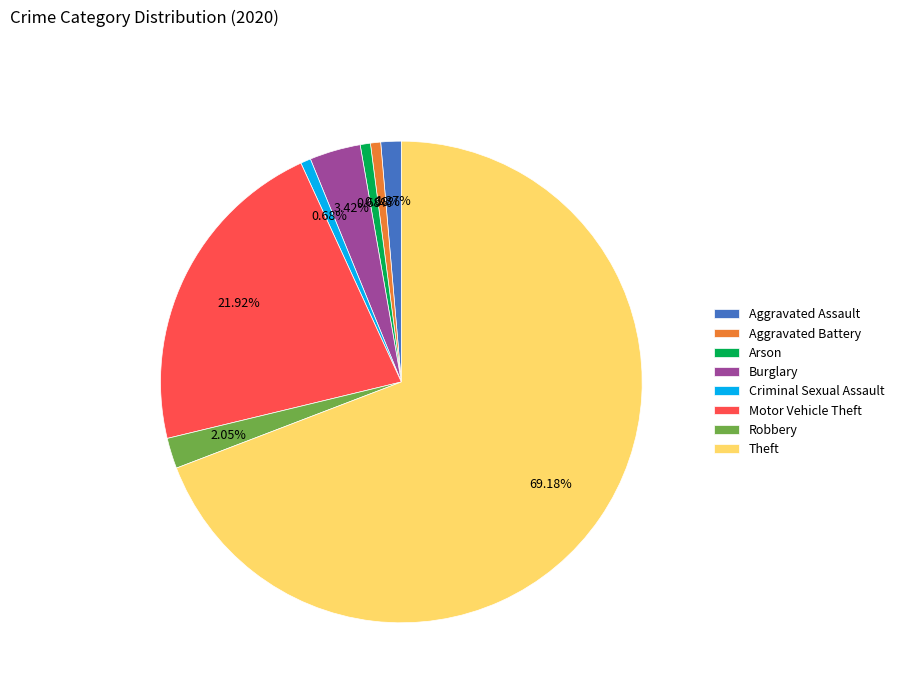

Is there any slice that represents more than half of the pie?

Yes